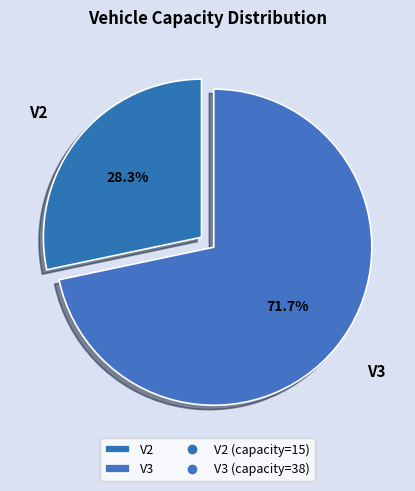

The V3 slice represents 72% of the pie. True or false?

True